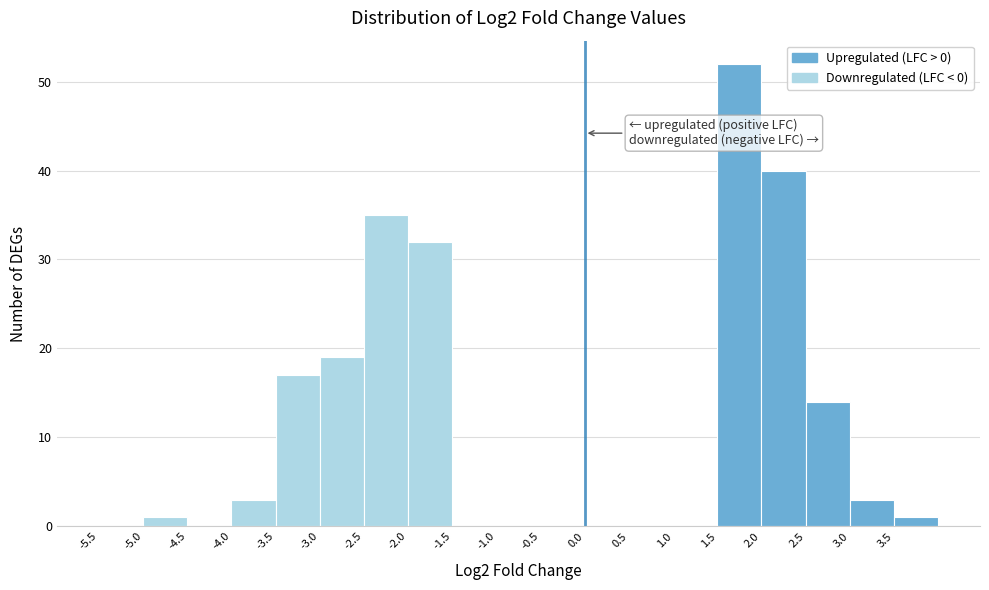

How tall is the bar that spans 2.5 to 3.0 on the x-axis? The values are not printed on the chart, so give them approximately, as read against the axis.

14